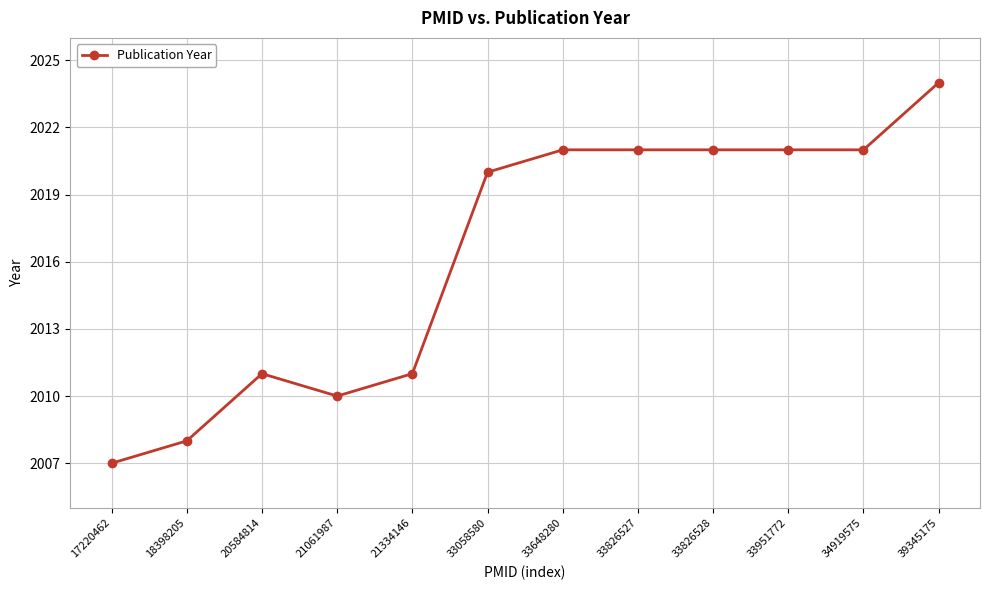

Reading left to right, what are all the values shown in this chart?

17220462=2007	18398205=2008	20584814=2011	21061987=2010	21334146=2011	33058580=2020	33648280=2021	33826527=2021	33826528=2021	33951772=2021	34919575=2021	39345175=2024